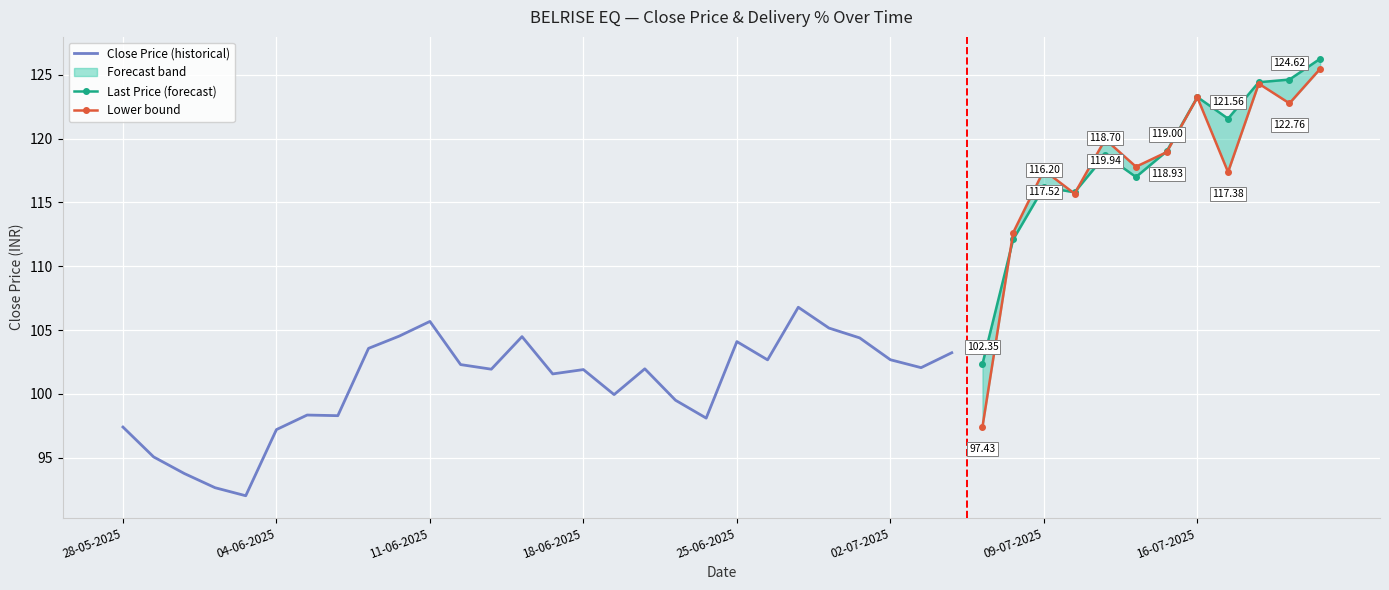

What position from the right is 14?

26